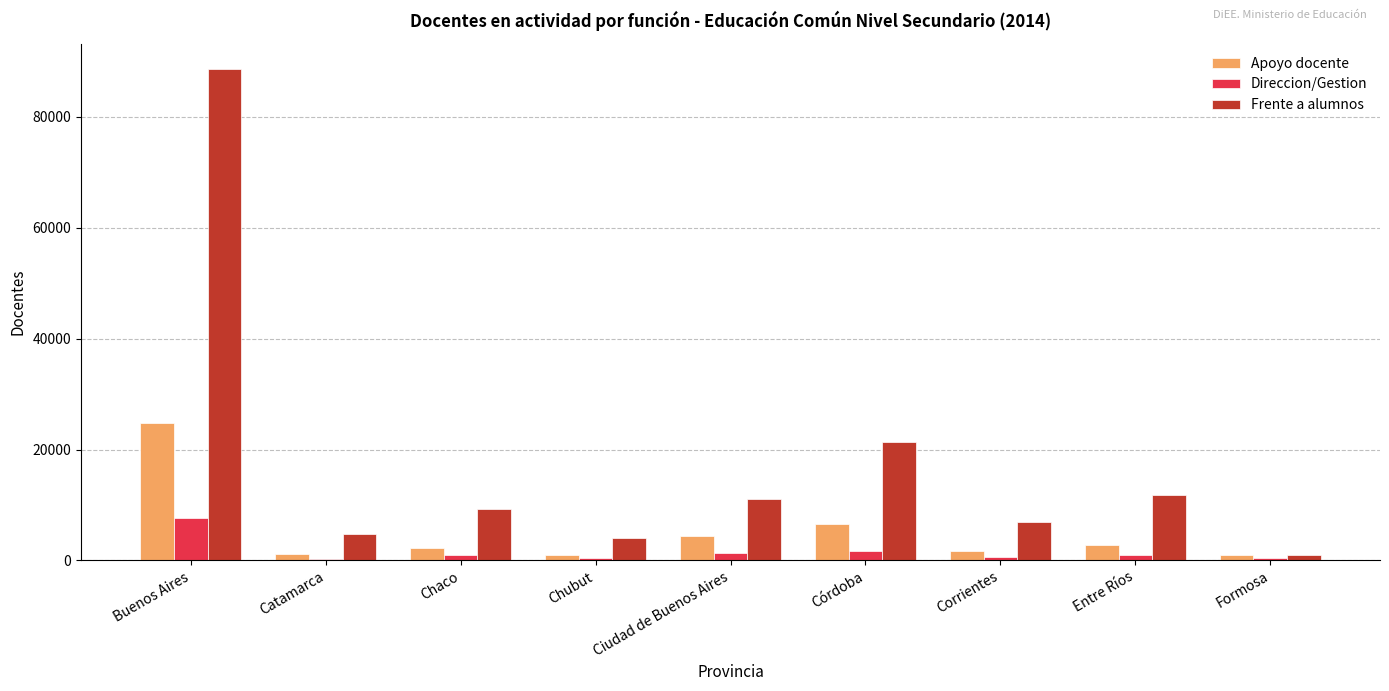

Rank the series by their average value, from lowest to highest.

Direccion/Gestion, Apoyo docente, Frente a alumnos